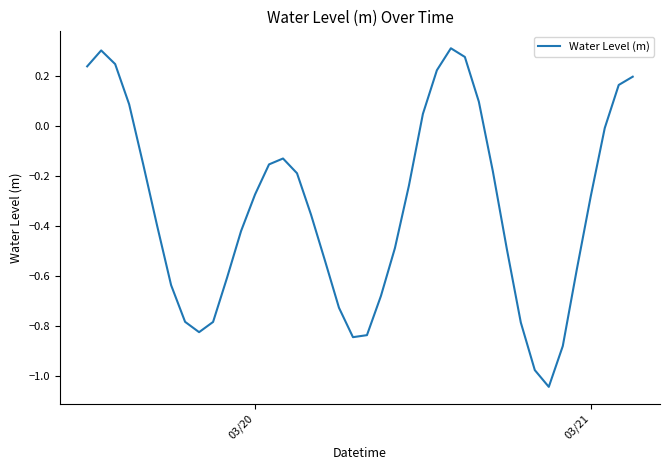

What is the difference between the maximum and minimum values?

1.4